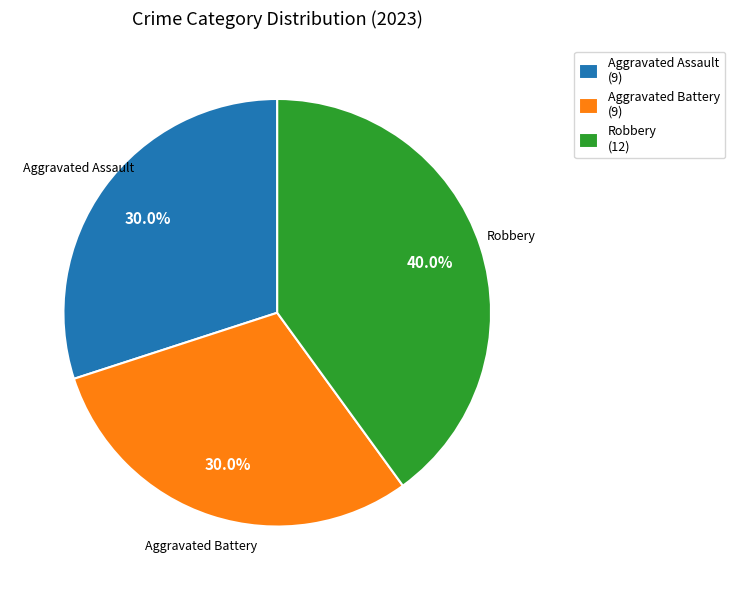

Is there any slice that represents more than half of the pie?

No